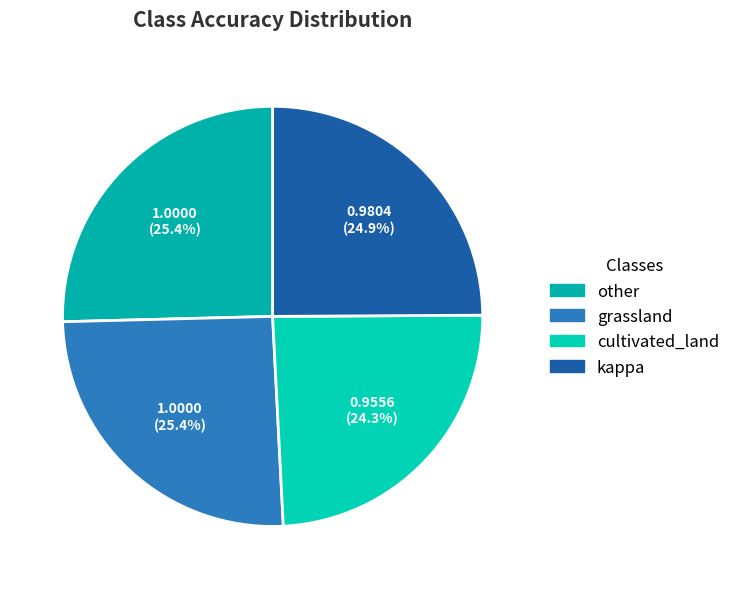

Rank the categories by value from lowest to highest.

cultivated_land, kappa, other, grassland